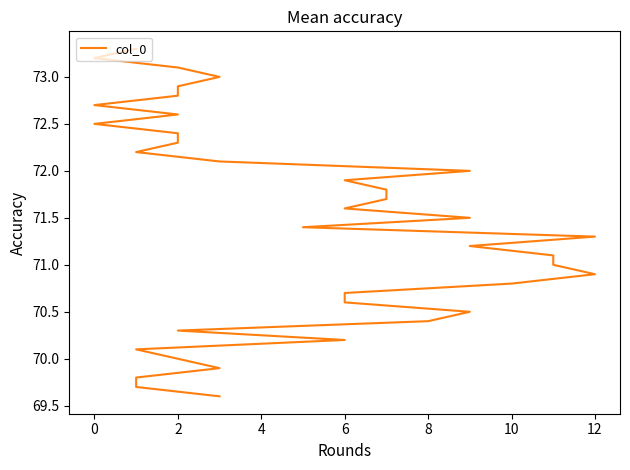

What is the ratio of the value at 25 to the value at 13?

1.0